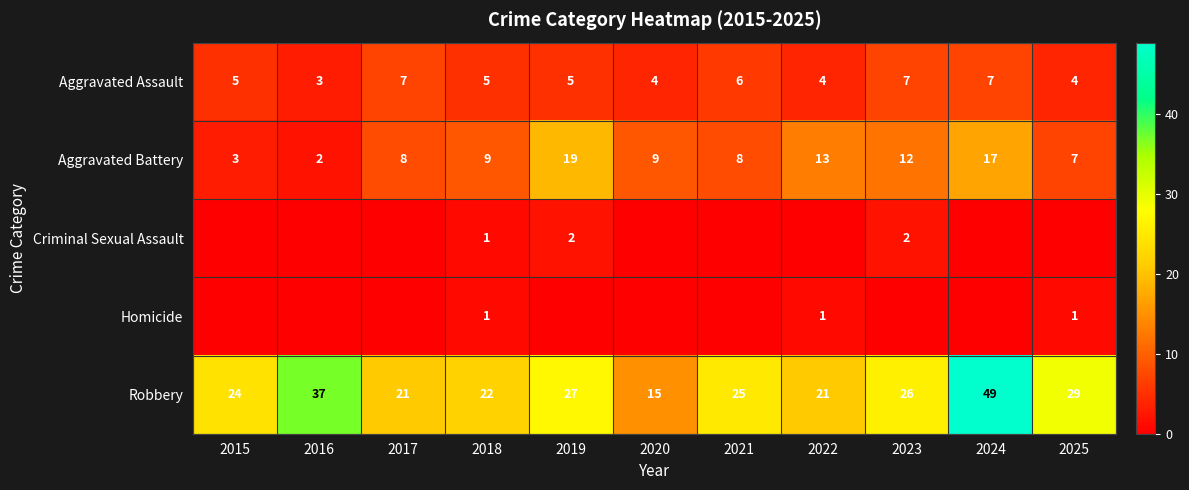

What is the highest value of the Robbery series?

49